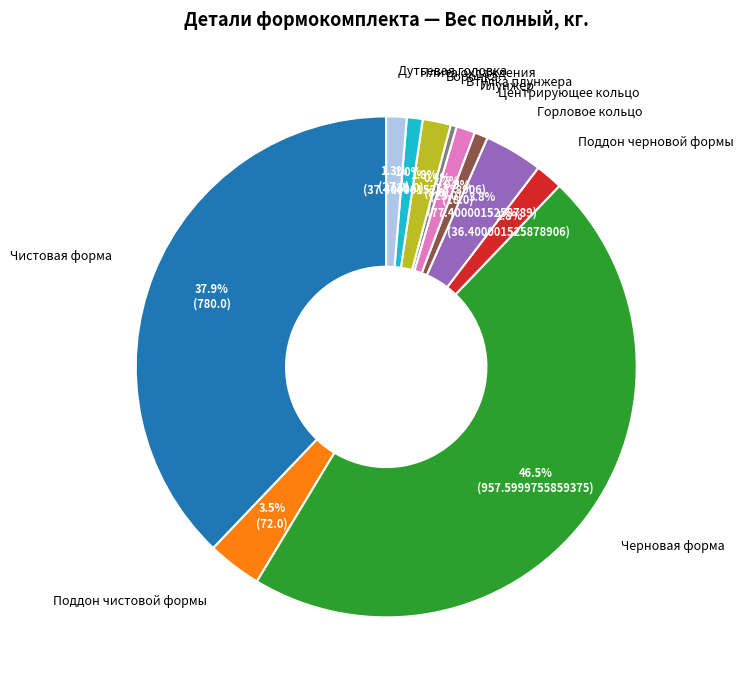

To the nearest percent, what is the difference between the Поддон чистовой формы and Плита охлаждения slice percentages?

2%